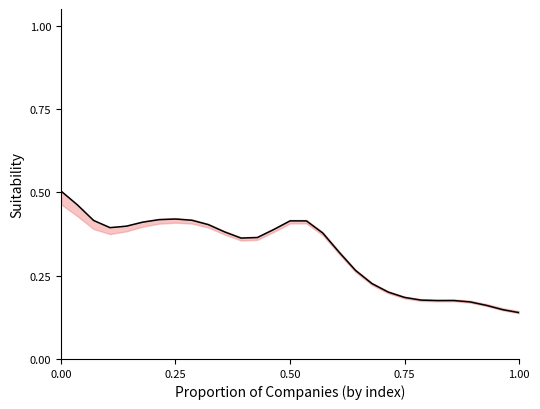

How many lines are shown in the chart?

1